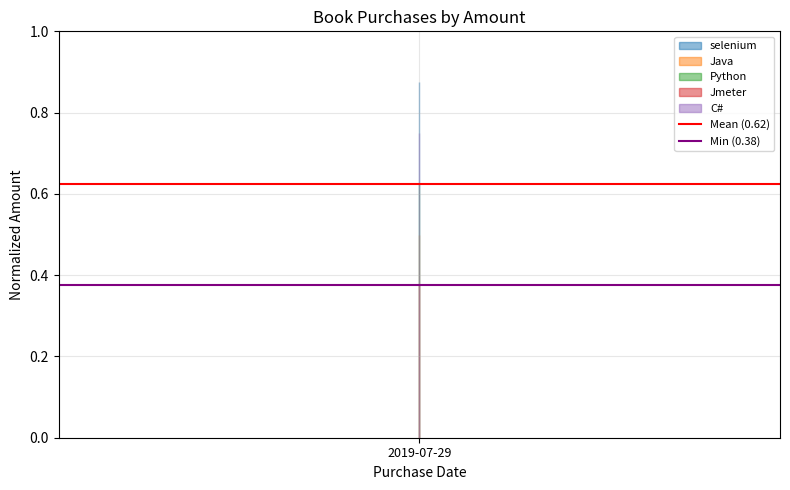

What is the difference between the highest and lowest values at 2019-07-29?

0.2